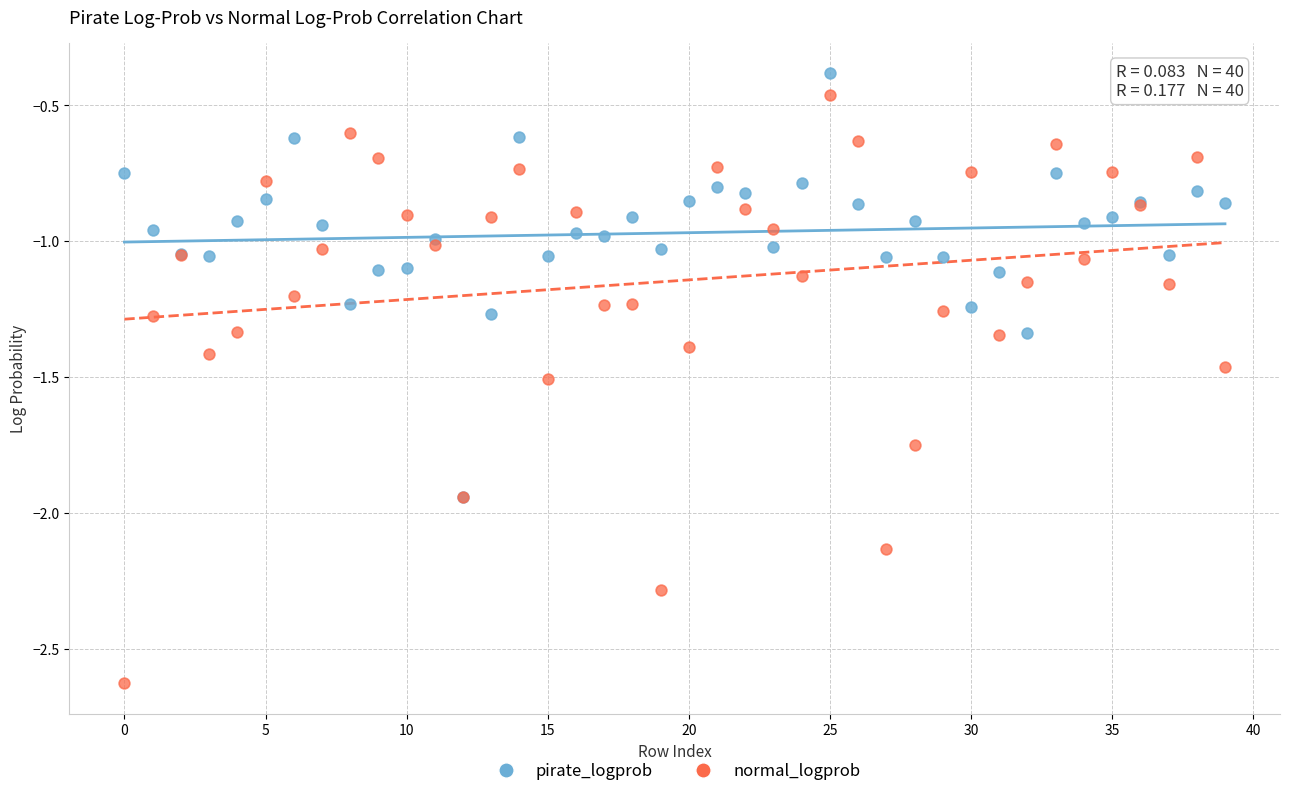

Which series reaches the minimum Y coordinate?

normal_logprob